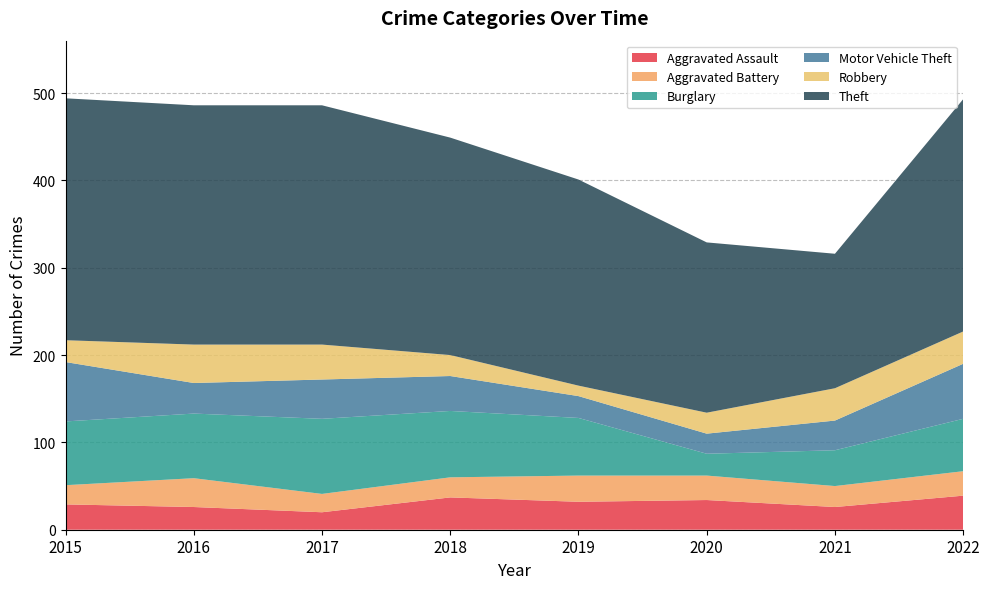

Reading left to right, extract all data points from this chart.

Aggravated Assault: 2015=29	2016=26	2017=20	2018=37	2019=32	2020=34	2021=26	2022=39
Aggravated Battery: 2015=22	2016=33	2017=21	2018=23	2019=30	2020=28	2021=24	2022=28
Burglary: 2015=73	2016=74	2017=86	2018=76	2019=66	2020=25	2021=41	2022=60
Motor Vehicle Theft: 2015=68	2016=35	2017=45	2018=40	2019=25	2020=23	2021=34	2022=63
Robbery: 2015=25	2016=44	2017=40	2018=24	2019=12	2020=24	2021=37	2022=37
Theft: 2015=277	2016=274	2017=274	2018=249	2019=236	2020=195	2021=154	2022=266